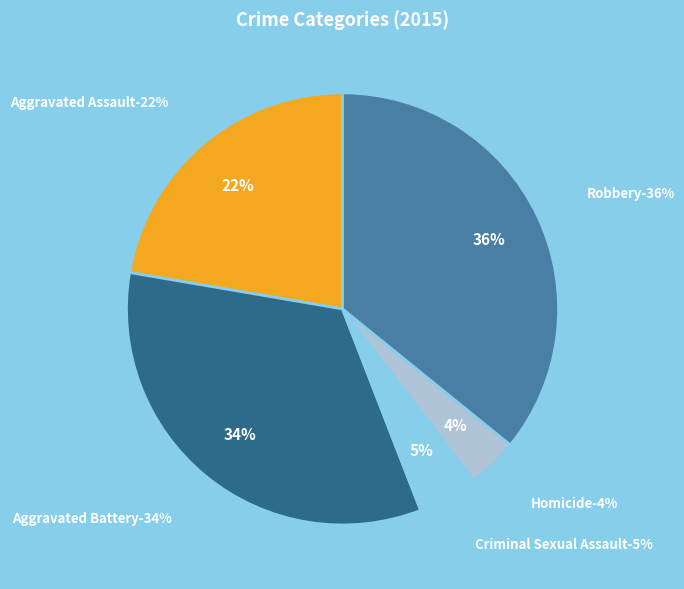

To the nearest percent, what portion does Robbery represent?

36%